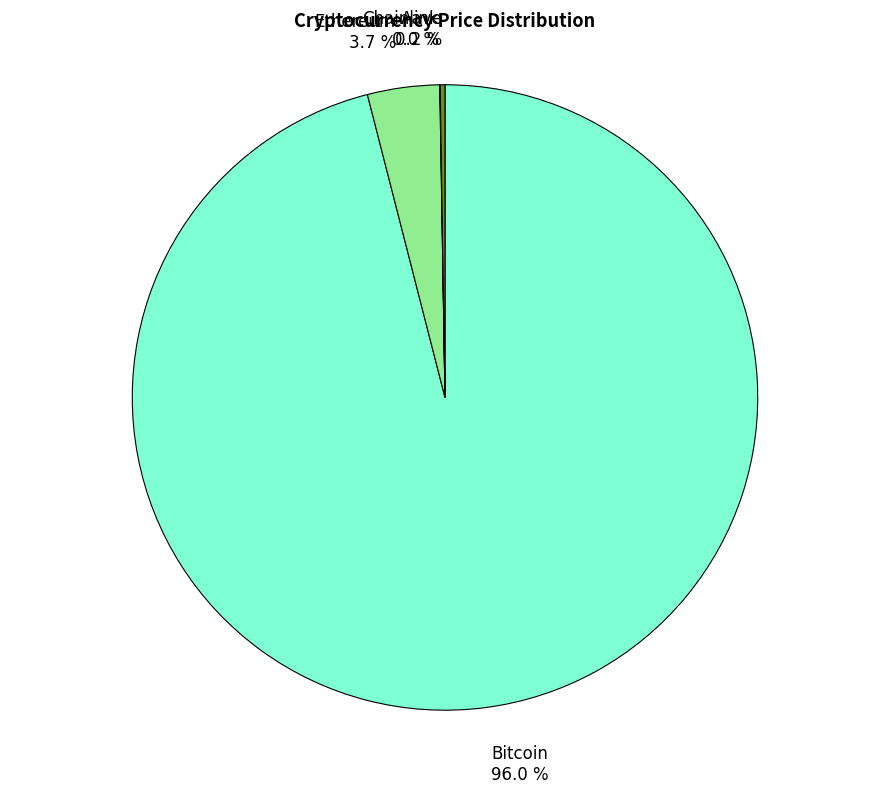

What is the largest slice in the pie chart?

Bitcoin